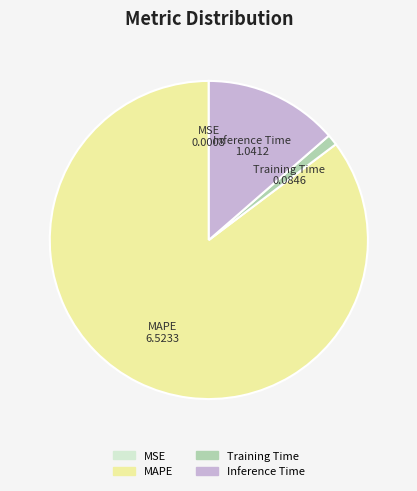

True or false: Training Time accounts for 10% of the total.

False